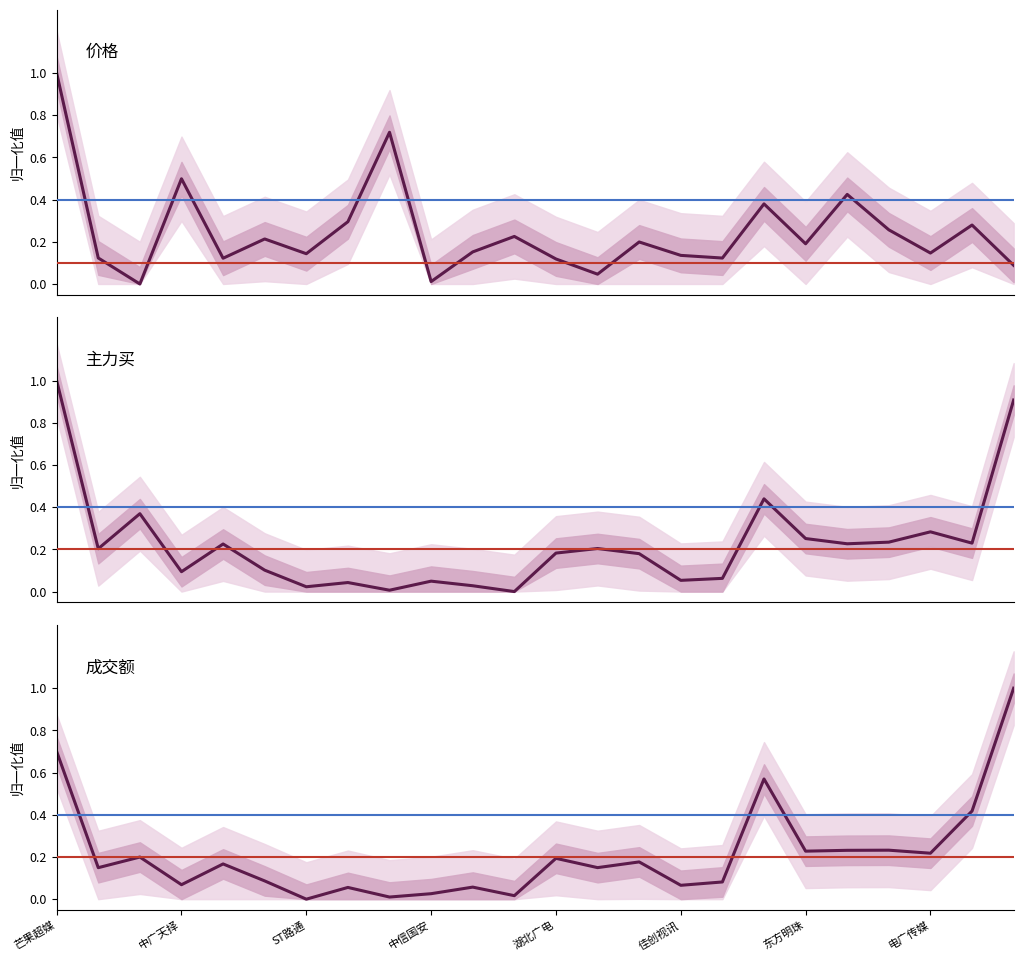

What is the sum of the 成交额 values at 芒果超媒 and 中广天择?

0.8